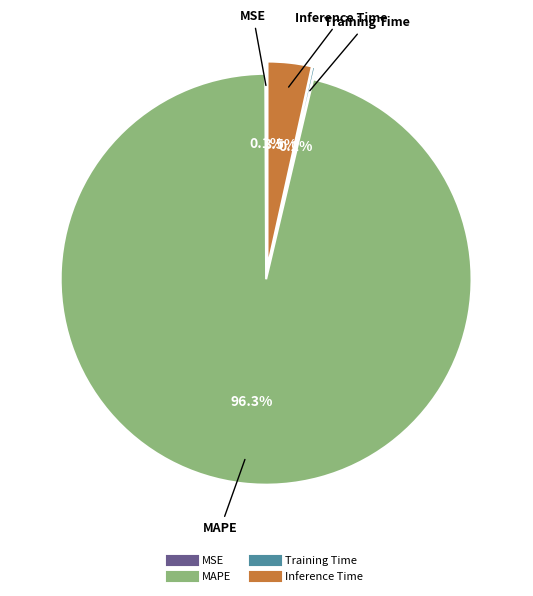

True or false: Inference Time accounts for 17% of the total.

False